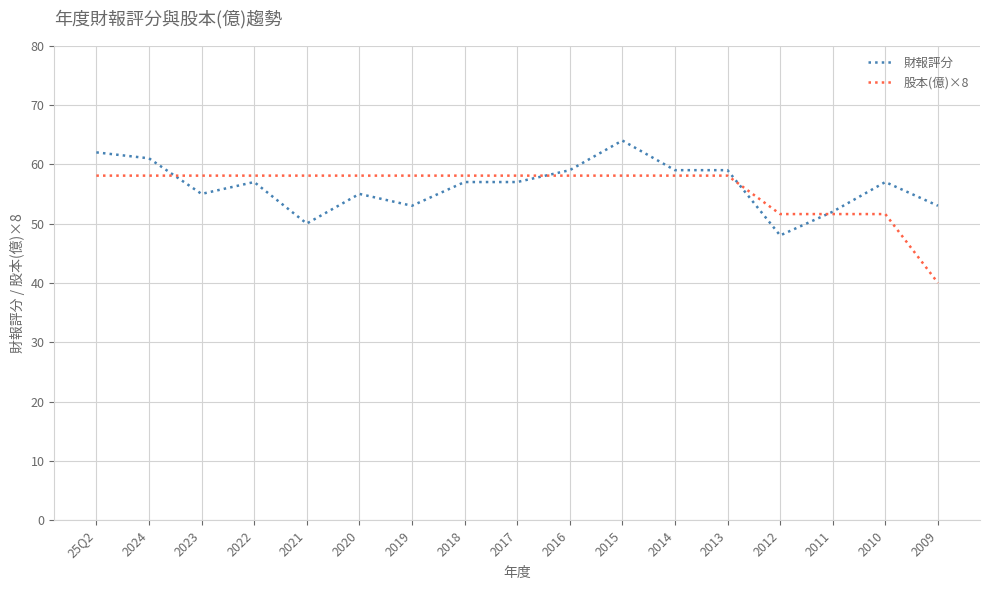

At which category does 財報評分 reach its first local peak?

2022